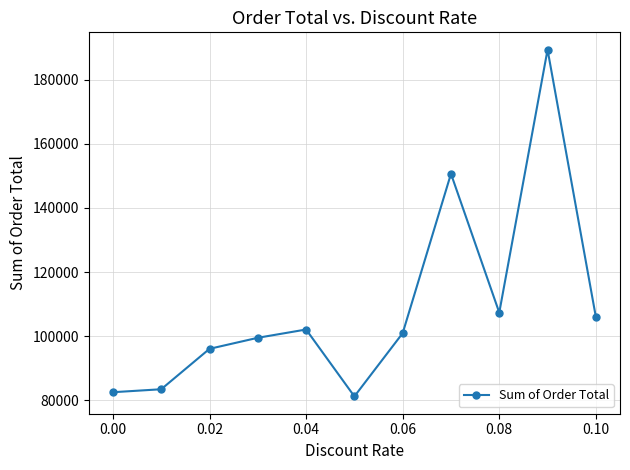

What is the smallest value displayed?

81259.4